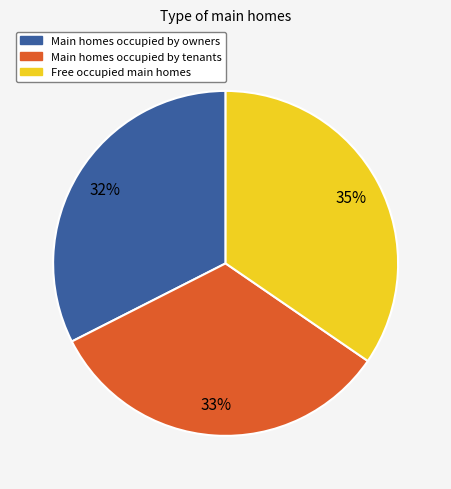

To the nearest percent, what is the average slice percentage?

33%